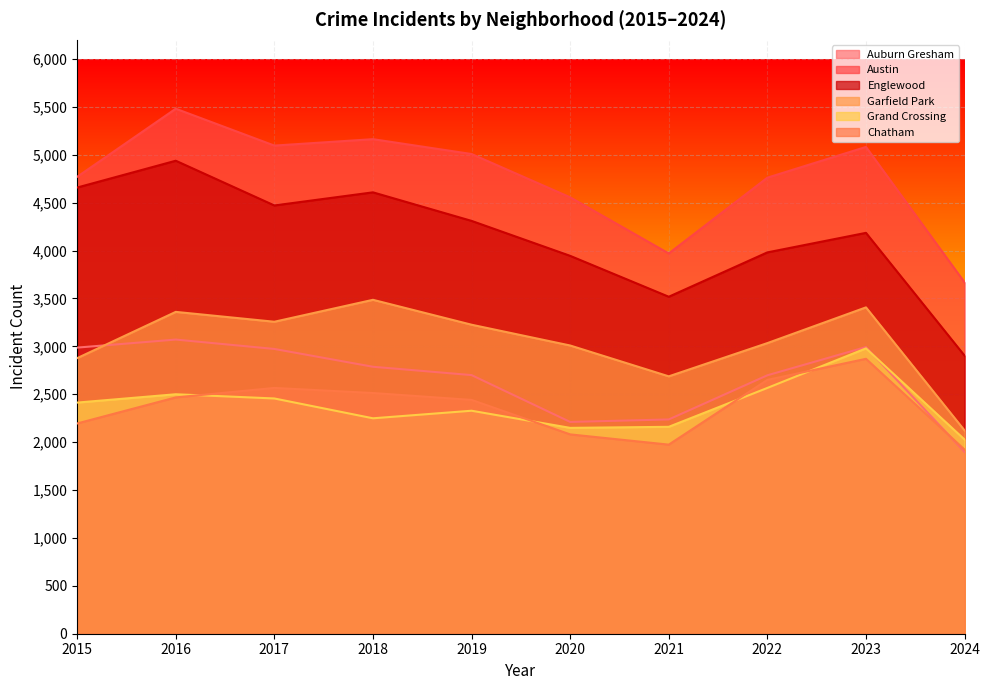

Where is the first local maximum for Auburn Gresham?

2016